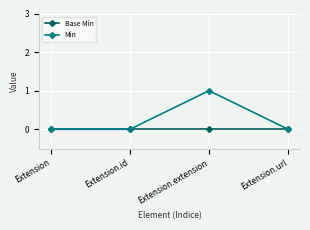

What is the label of the 1st point from the left?

Extension